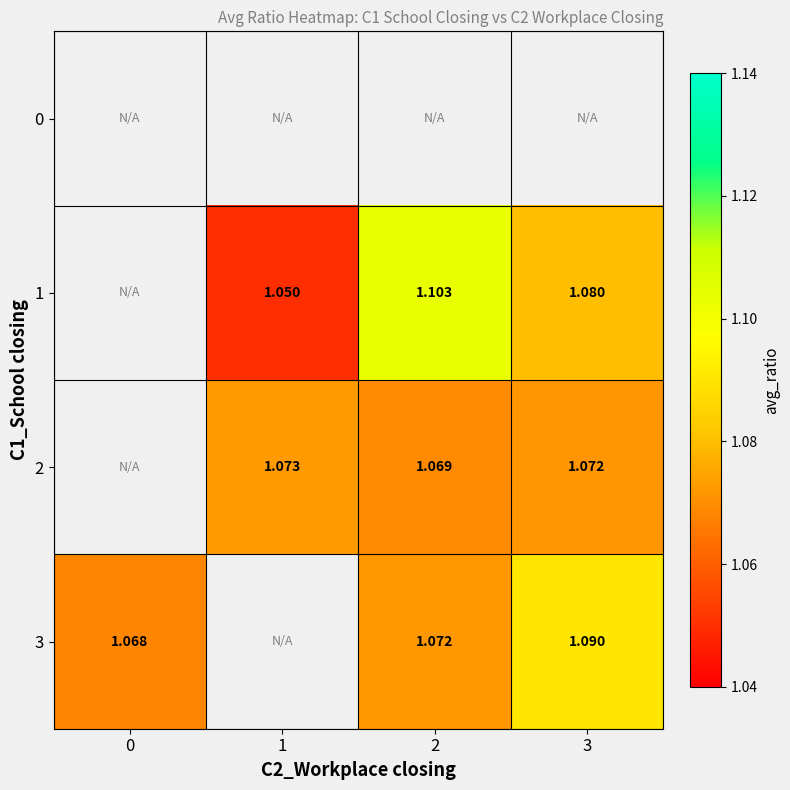

At which category does the chart reach its minimum across all series?

1